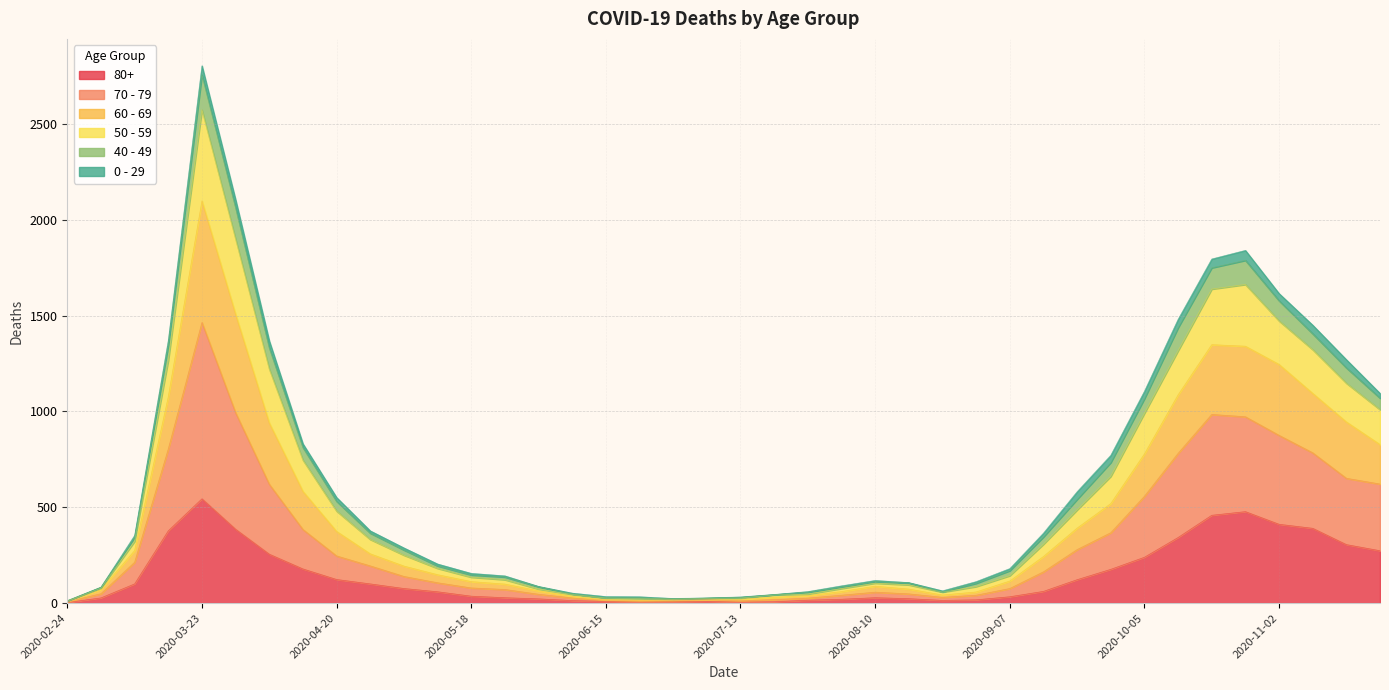

What is the value of the 80+ point at the 17th from the left?

9